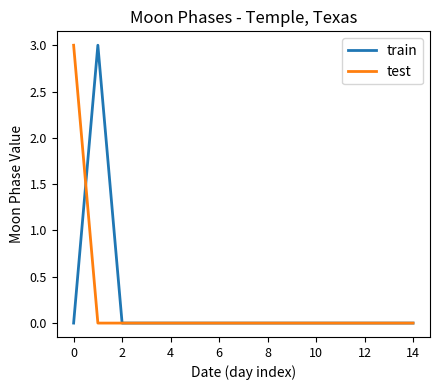

Count the train values in the range 0 to 1.

14